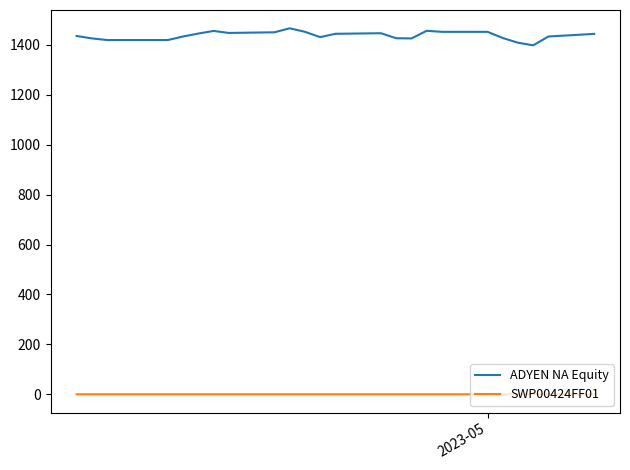

Does the chart display data point markers on the line(s)?

No